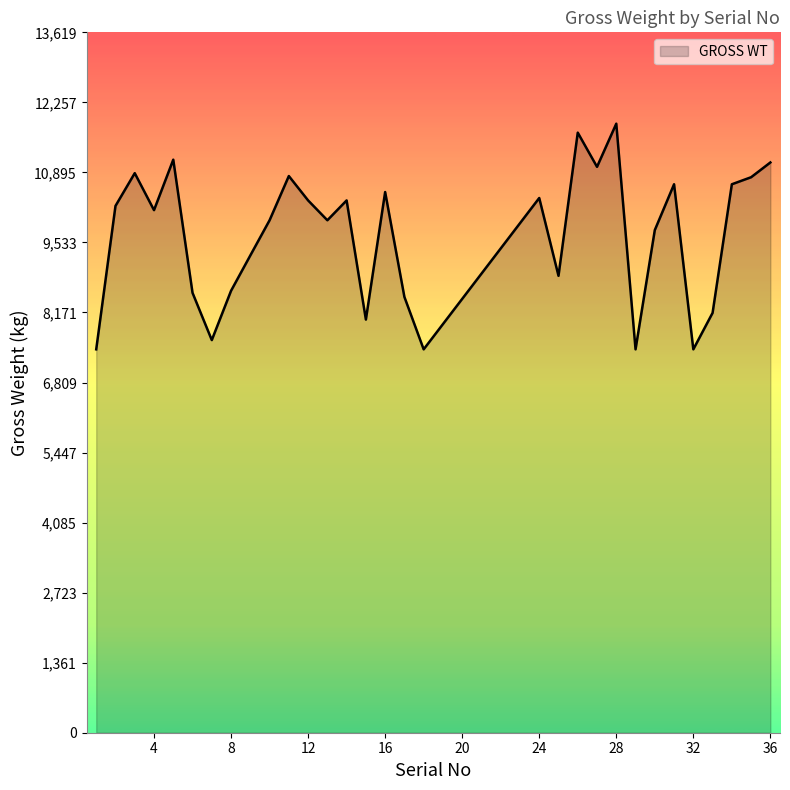

What is the greatest value displayed?

11843